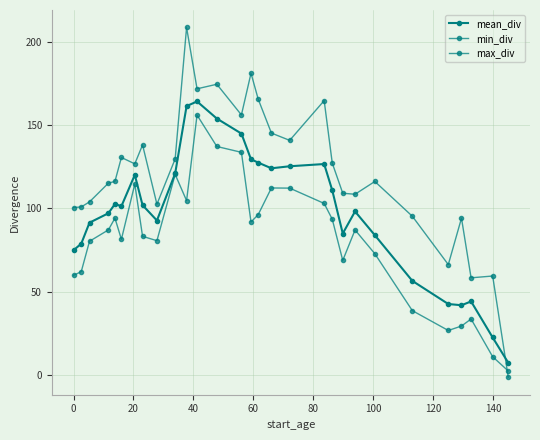

Count the number of categories in the chart.

29